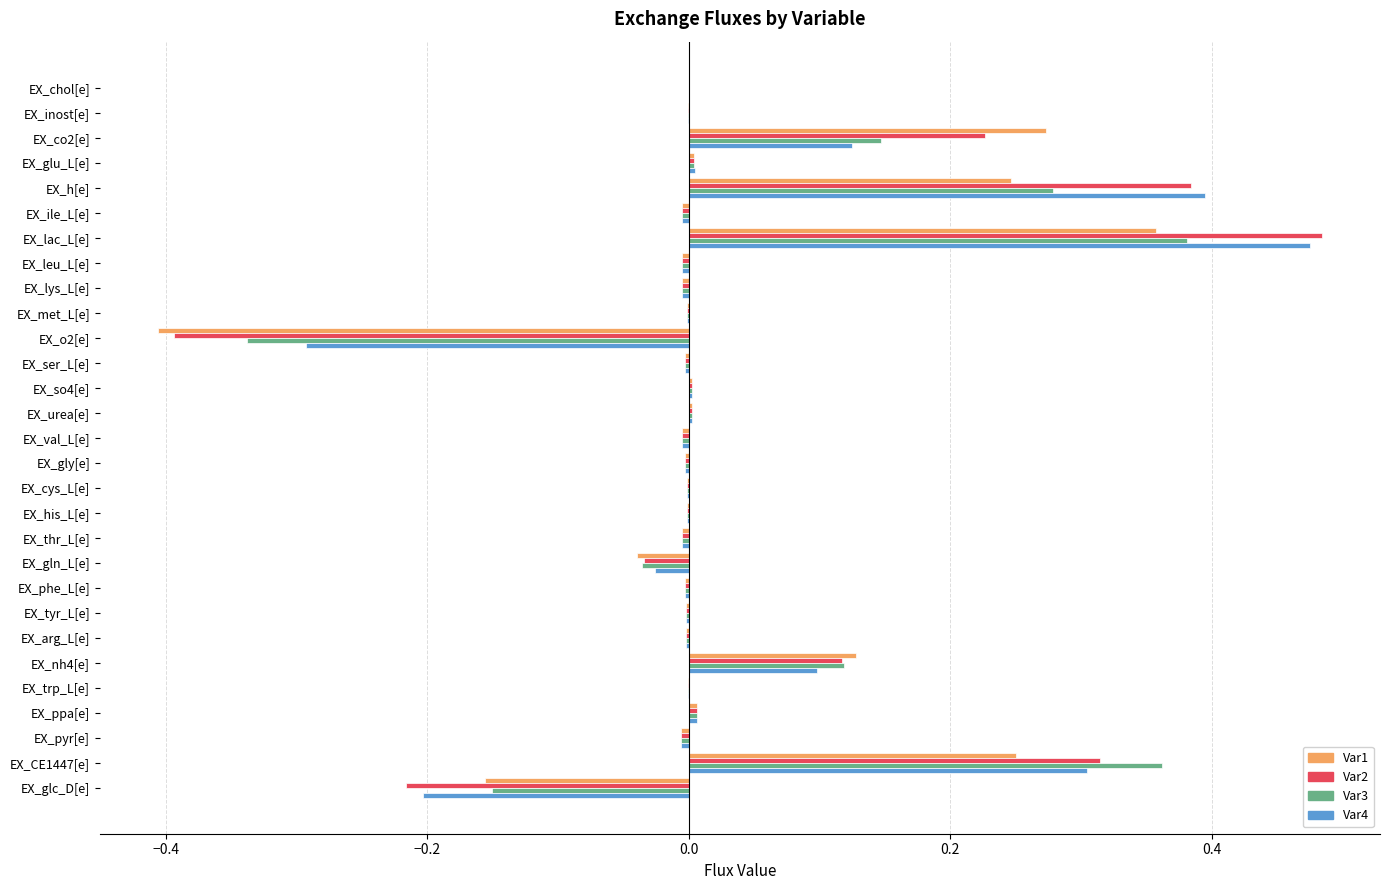

What is the sum of all Var2 values?

0.8